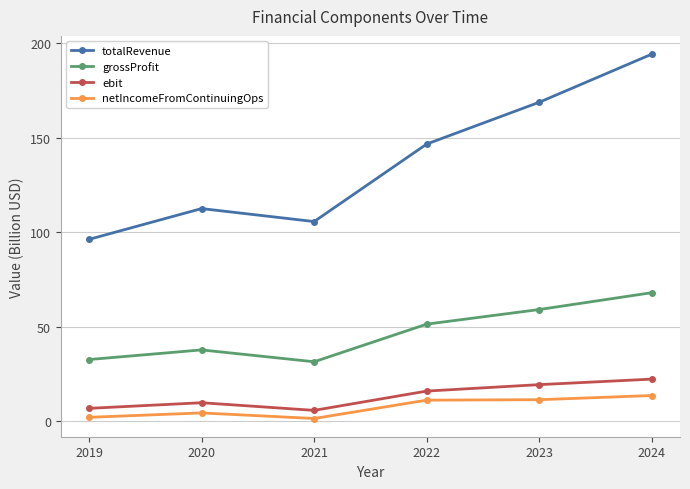

Is this an area chart (filled region under the line)?

No